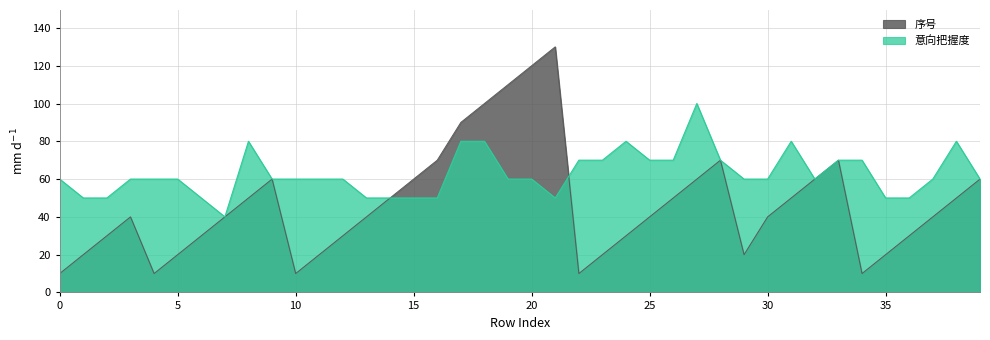

List the labels in order of value, smallest first.

0, 4, 10, 22, 34, 1, 5, 11, 23, 29, 35, 2, 6, 12, 24, 36, 3, 7, 13, 25, 30, 37, 8, 14, 26, 31, 38, 9, 15, 27, 32, 39, 16, 28, 33, 17, 18, 19, 20, 21